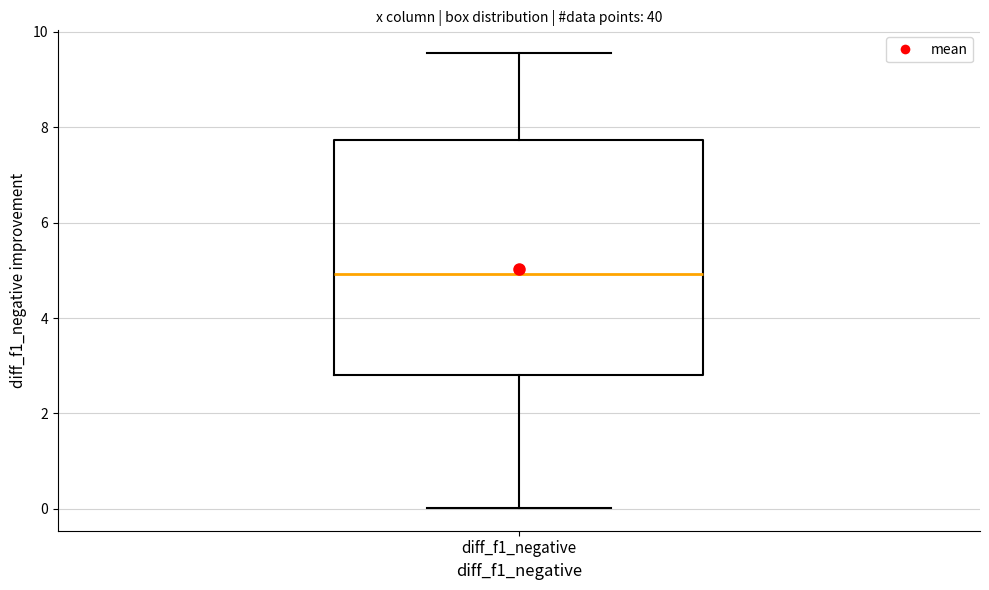

Read this box plot against the y-axis: the position of the median line, the range covered by the box, and the ends of both whiskers. The values are not printed on the chart, so give them approximately, as read against the axis.

median 5.0, box 2.8 to 7.8, whiskers 0.0 to 9.6